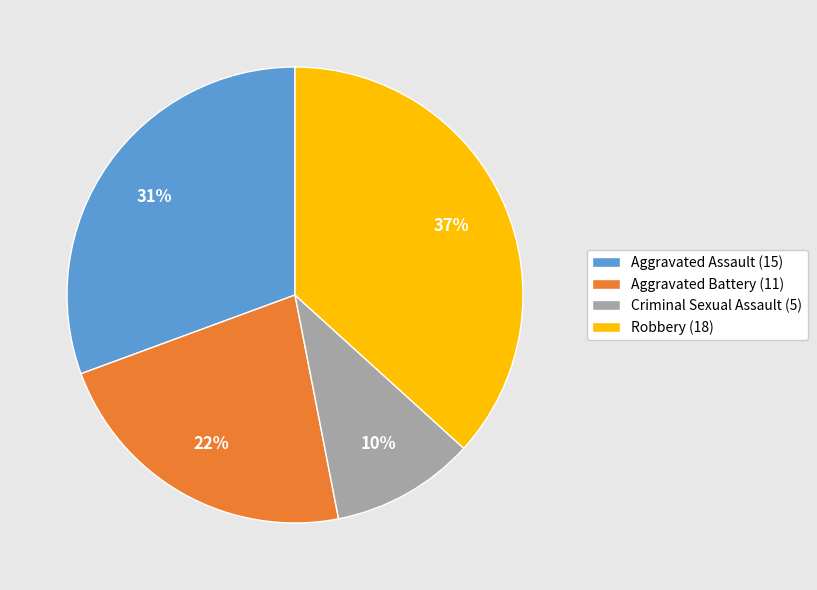

Is it true that Criminal Sexual Assault (5) is 10% of the pie?

True